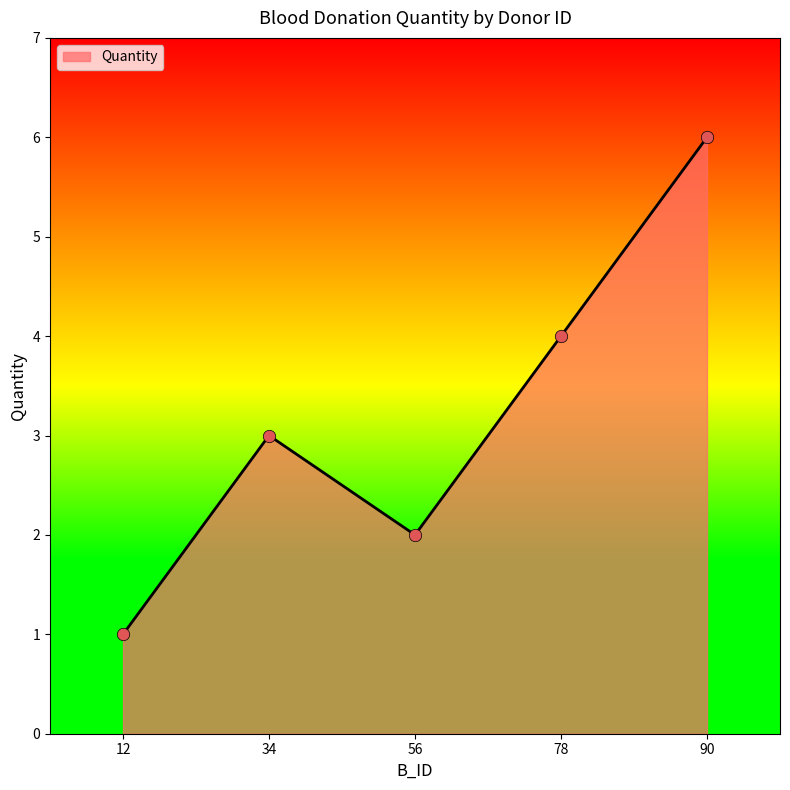

What is the change in value from 12 to 78?

+3